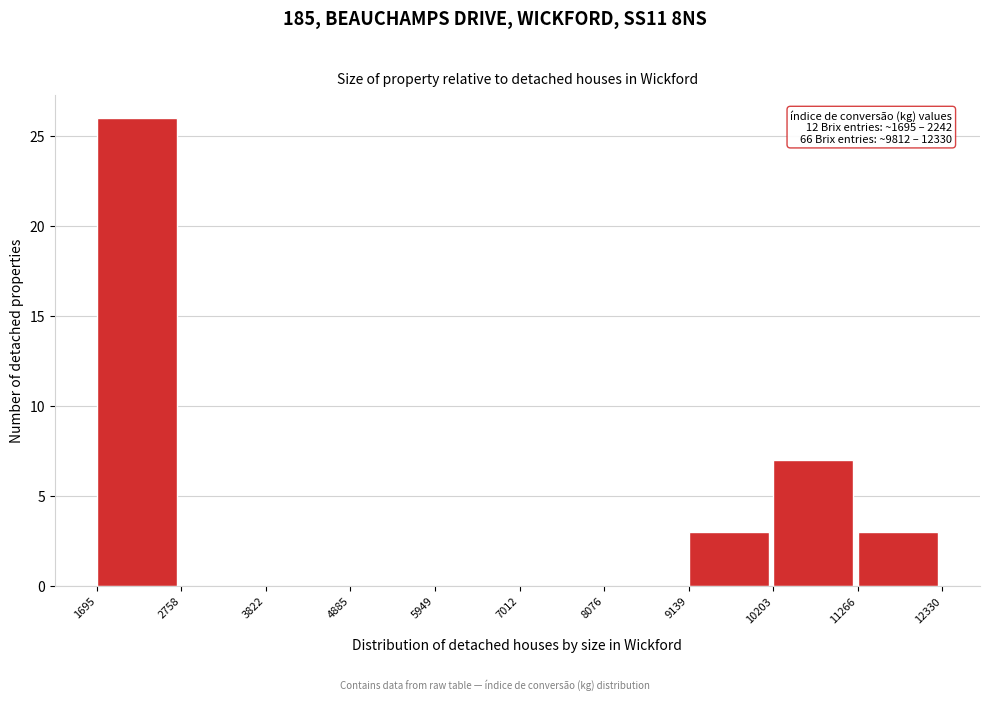

Over which range of the x-axis is the bar tallest?

1695 to 2758